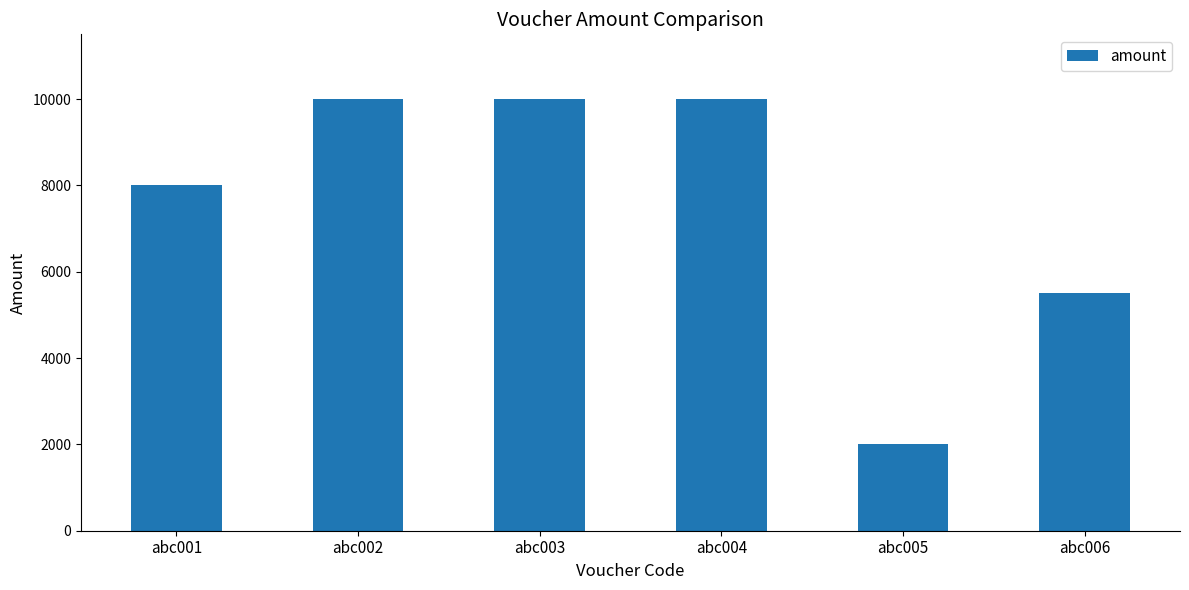

Reading left to right, extract all data points from this chart.

abc001=8000	abc002=10000	abc003=10000	abc004=10000	abc005=2000	abc006=5500